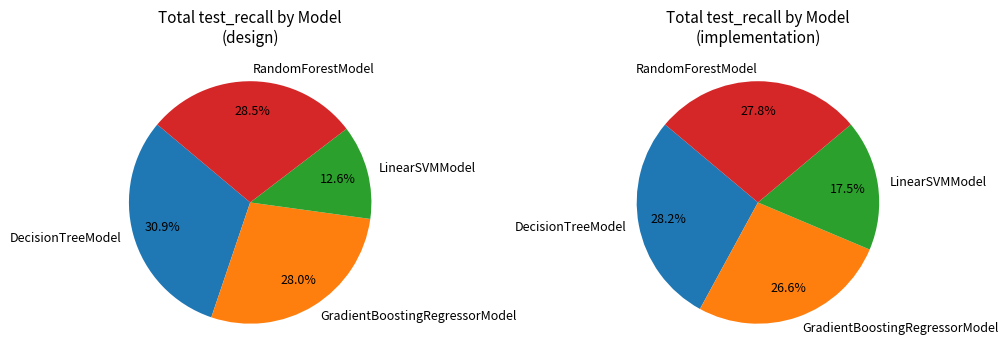

To the nearest percent, what is the difference between the largest and smallest slice percentages?

18%